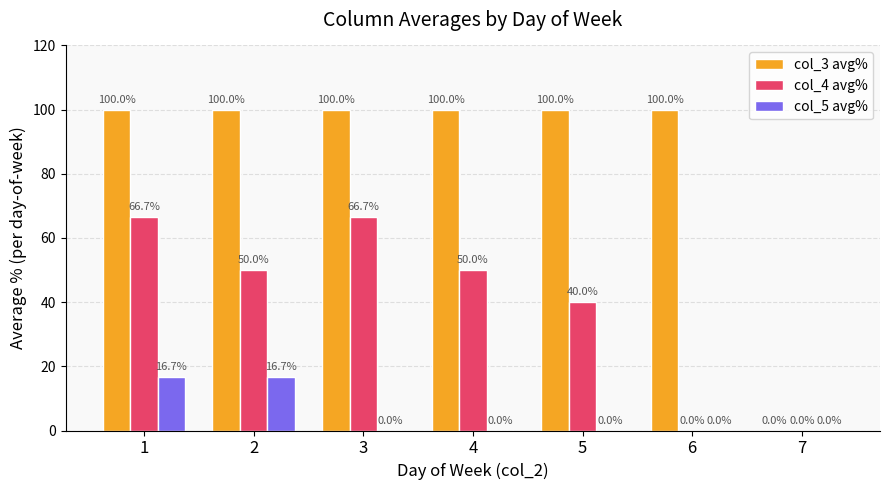

What is the sum of the col_3 avg% values at 3 and 7?

100.0